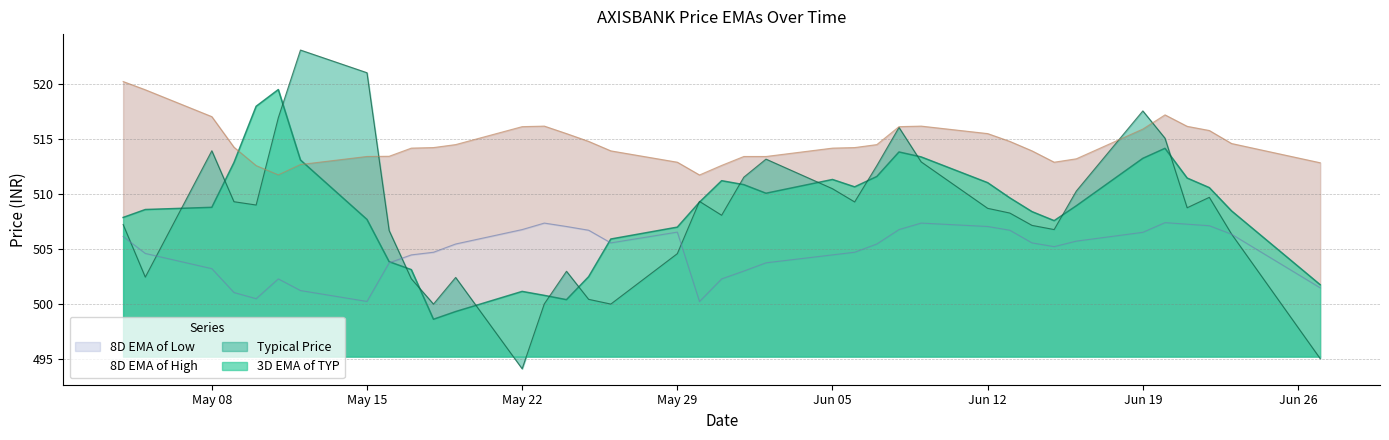

At which category is the sum across all series the highest?

2017-06-20